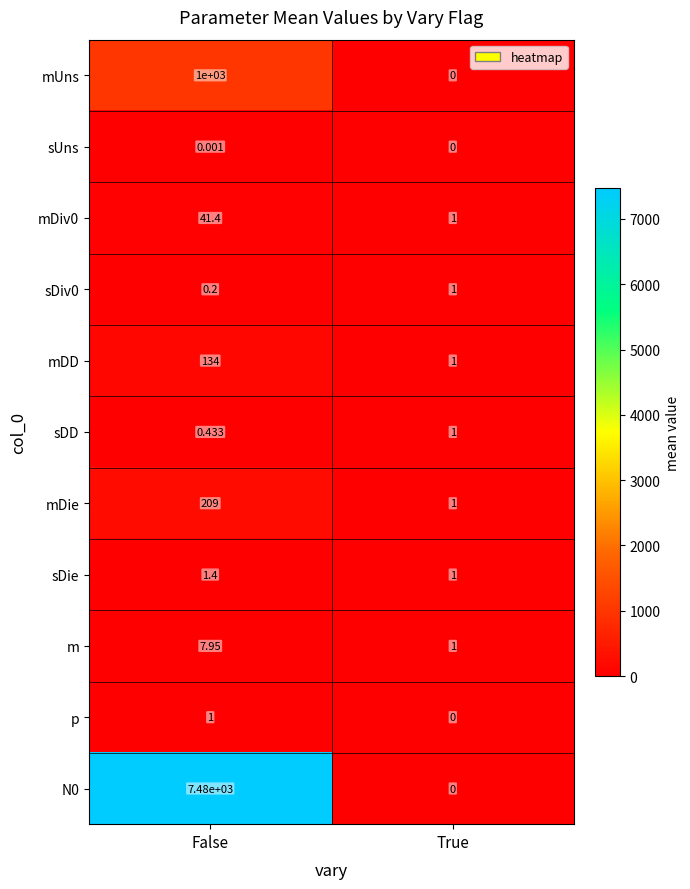

At which label does N0 reach its minimum?

True